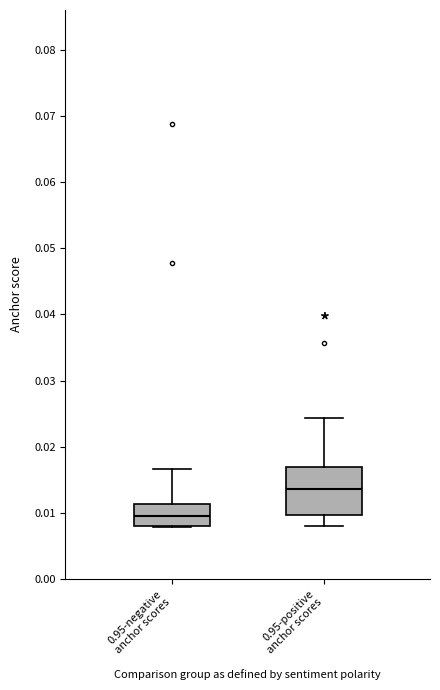

Where is the upper edge of the box for 0.95-positive anchor scores on the y-axis? The values are not printed on the chart, so give them approximately, as read against the axis.

0.017